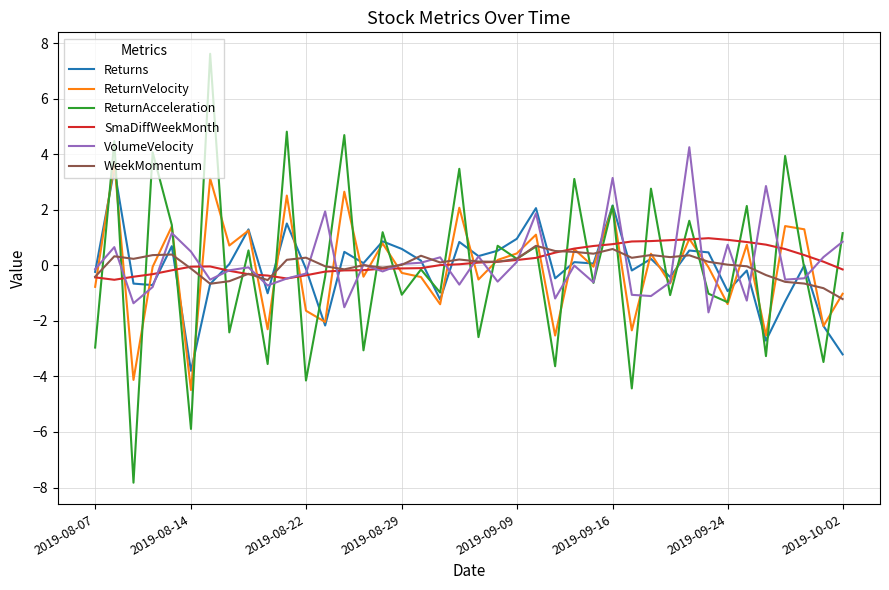

What is the highest value of the ReturnVelocity series?

3.7